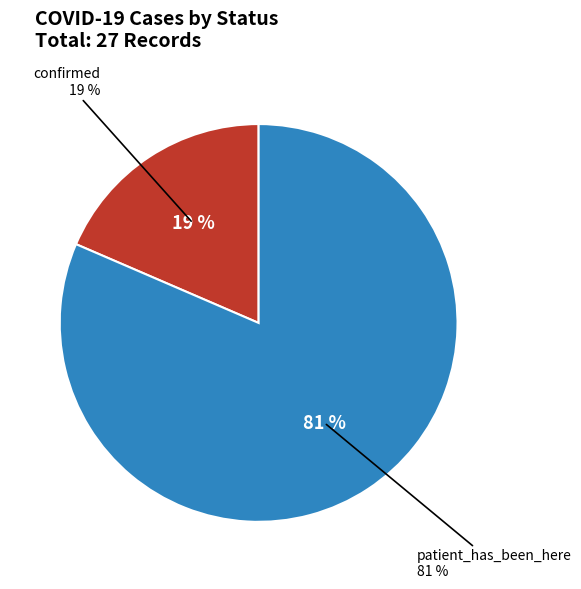

To the nearest percent, what percentage of the pie is confirmed?

19%